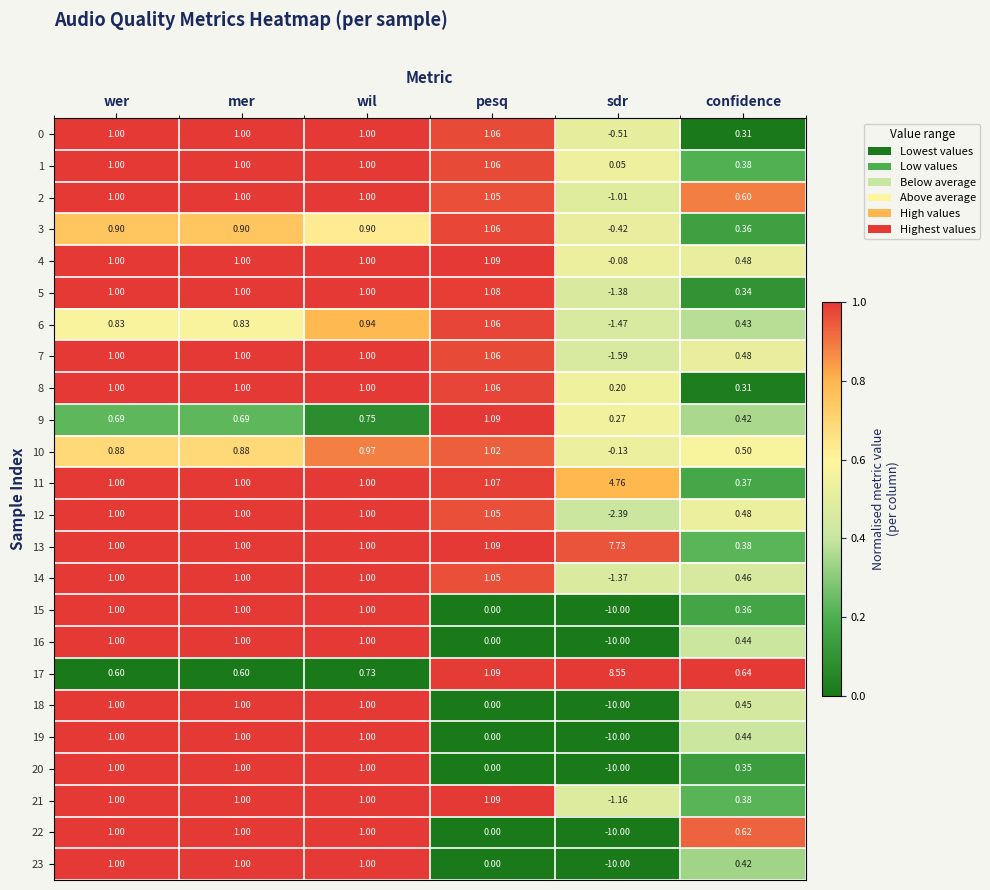

At which label is 20 closest to -4?

pesq